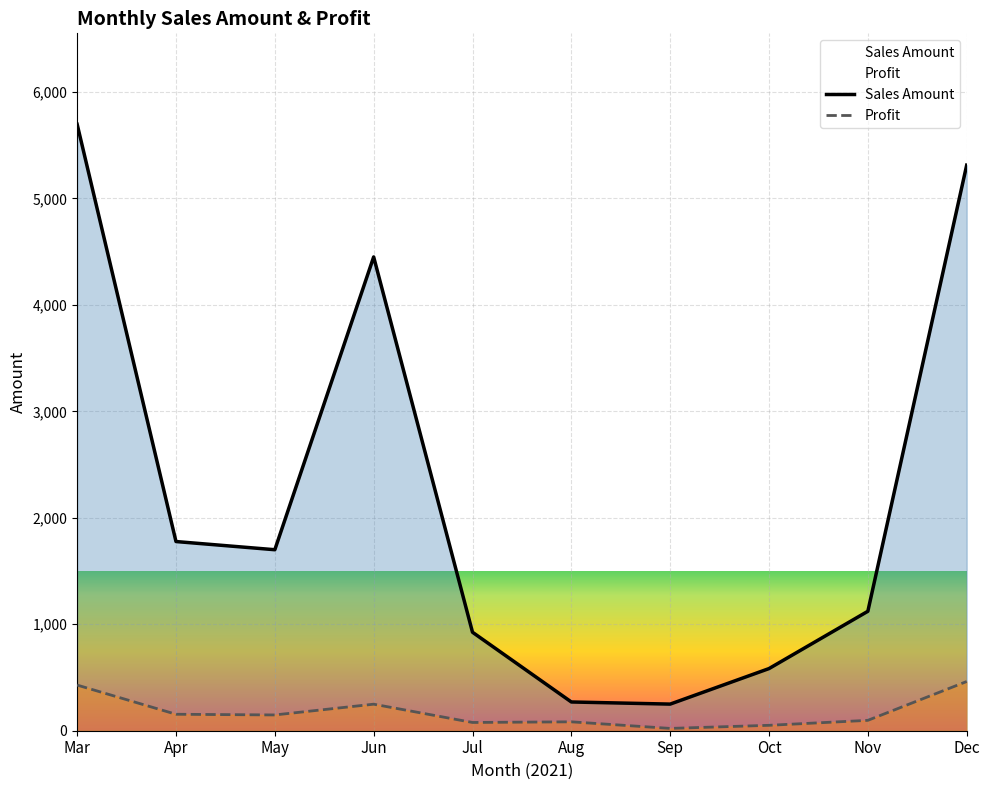

List the series in order of their overall mean, lowest first.

Profit, Sales Amount